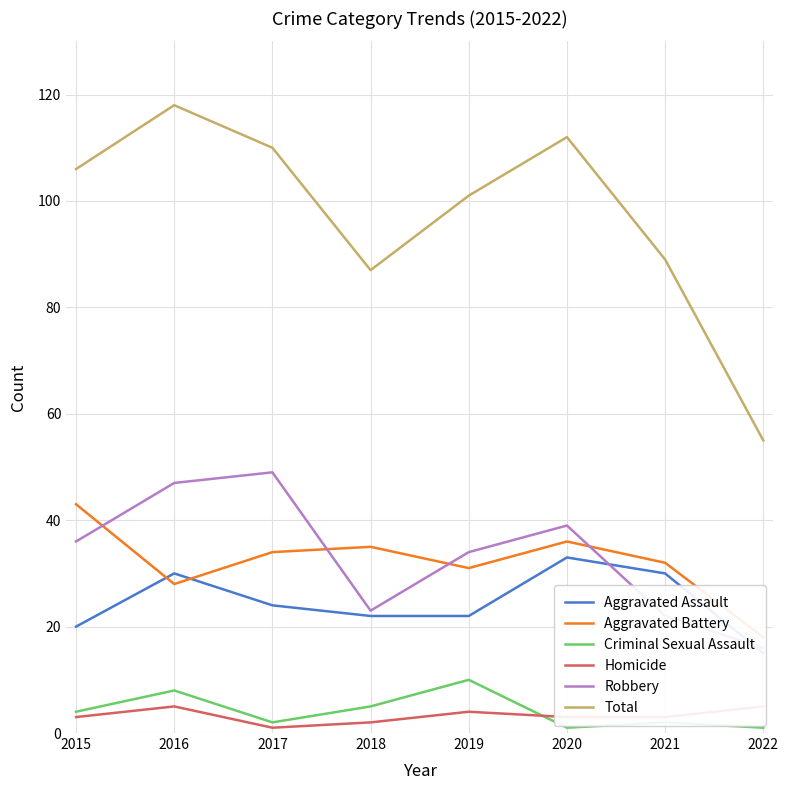

Reading left to right, what are all the values shown in this chart?

Aggravated Assault: 2015=20	2016=30	2017=24	2018=22	2019=22	2020=33	2021=30	2022=15
Aggravated Battery: 2015=43	2016=28	2017=34	2018=35	2019=31	2020=36	2021=32	2022=18
Criminal Sexual Assault: 2015=4	2016=8	2017=2	2018=5	2019=10	2020=1	2021=2	2022=1
Homicide: 2015=3	2016=5	2017=1	2018=2	2019=4	2020=3	2021=3	2022=5
Robbery: 2015=36	2016=47	2017=49	2018=23	2019=34	2020=39	2021=22	2022=16
Total: 2015=106	2016=118	2017=110	2018=87	2019=101	2020=112	2021=89	2022=55